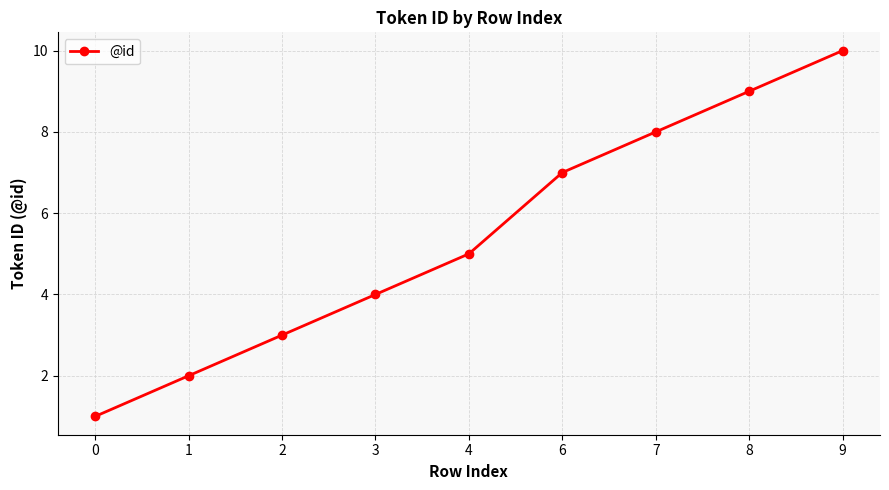

Is this an area chart (filled region under the line)?

No